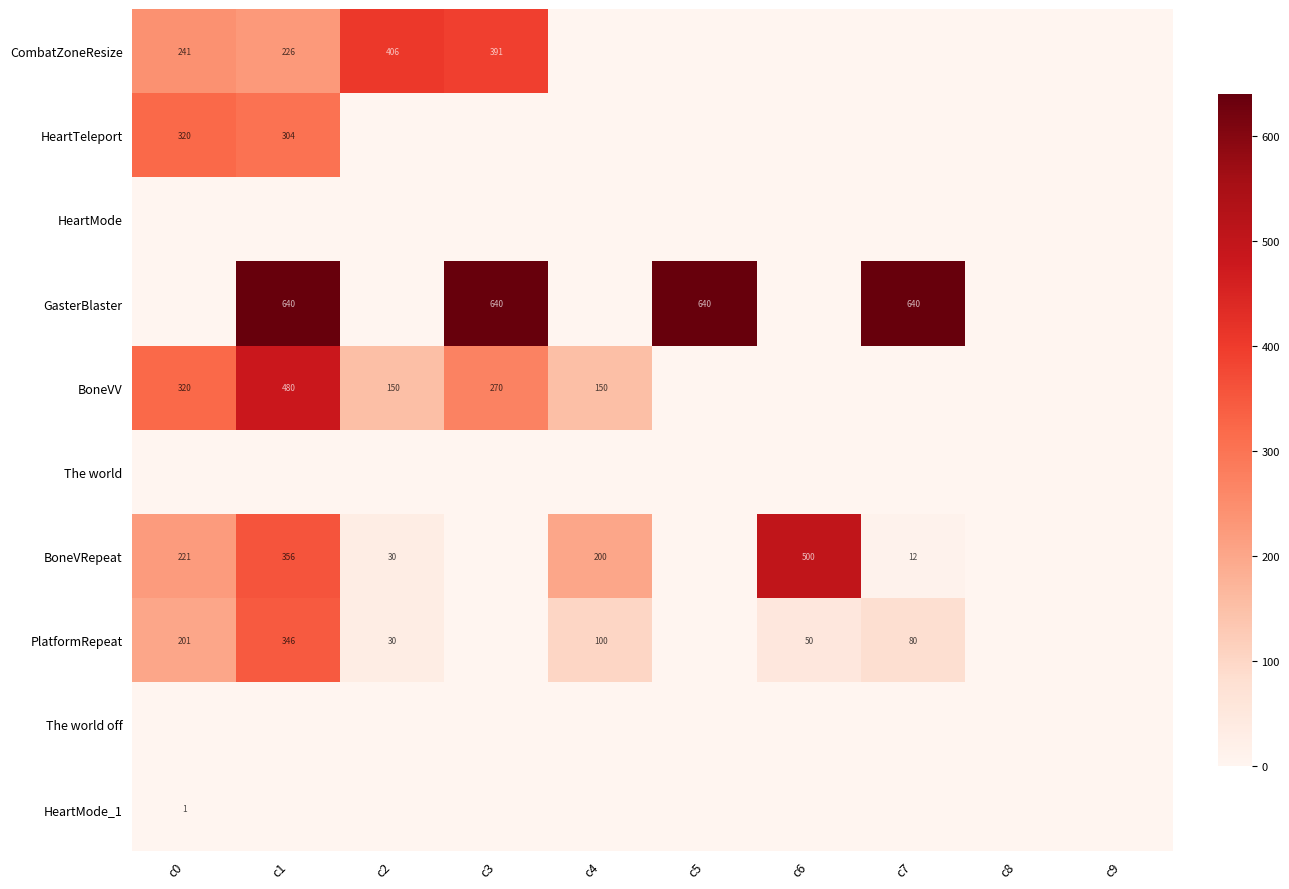

The CombatZoneResize series shows 202 at c2. True or false?

False